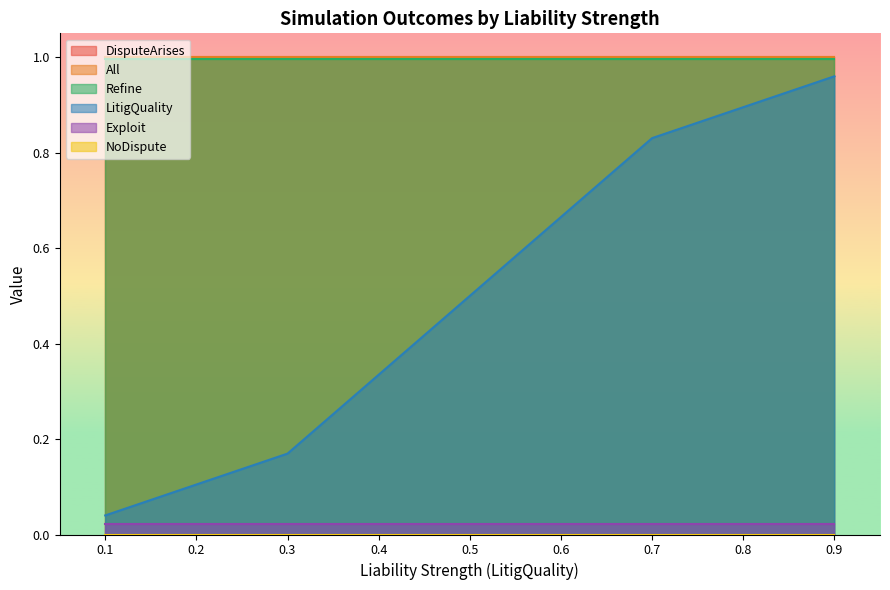

True or false: NoDispute and DisputeArises intersect in this chart.

False